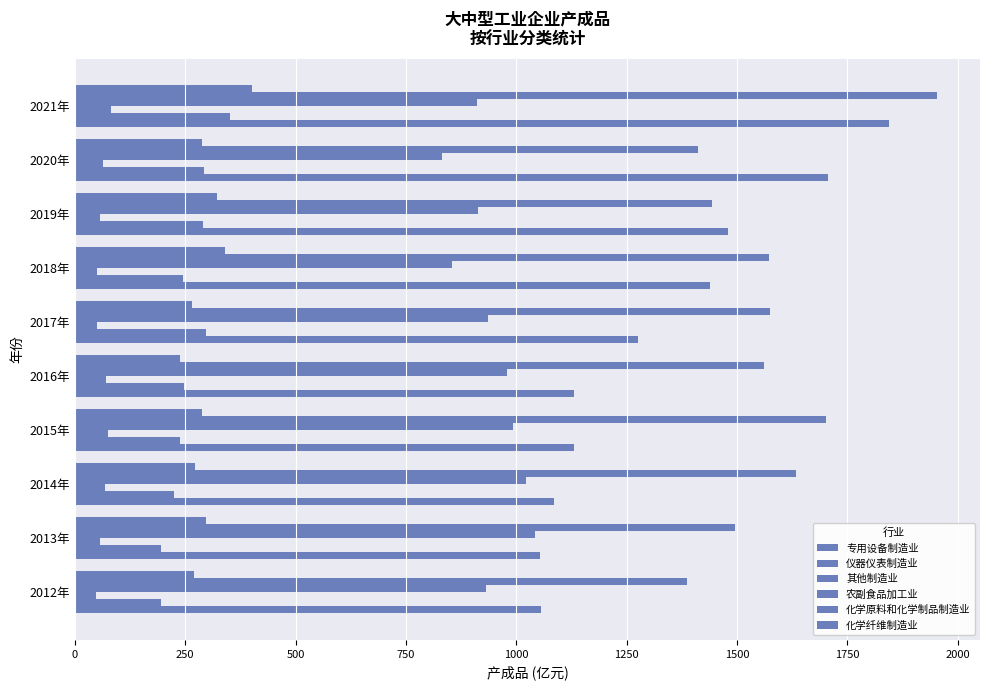

At how many categories does at least one series exceed 410?

10